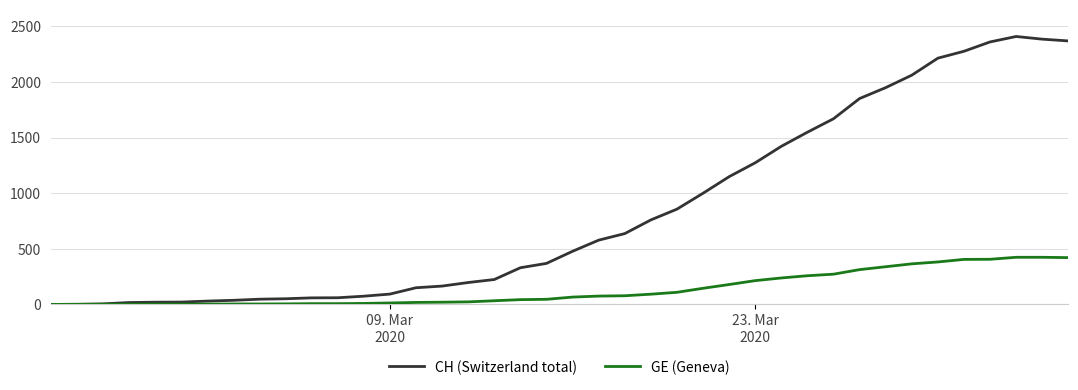

Which series has the largest total across all categories?

CH (Switzerland total)